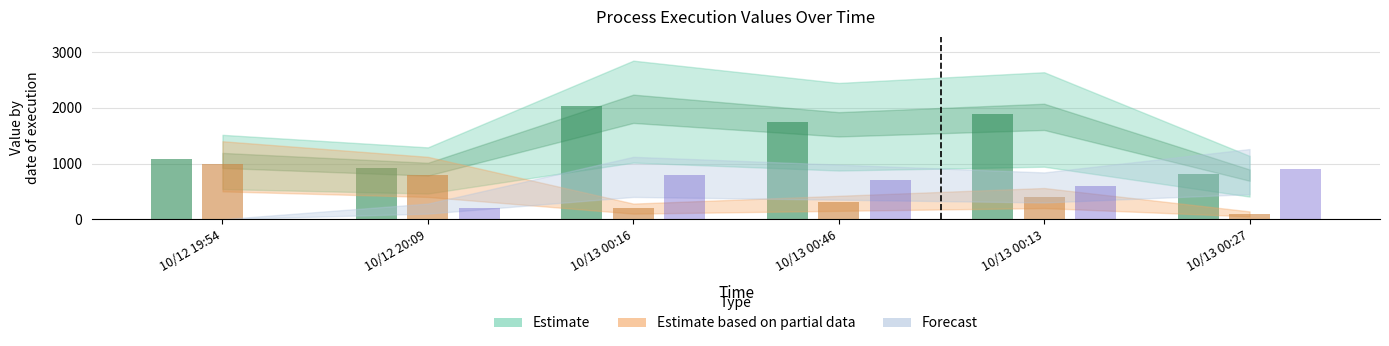

What position from the right is 10/12 20:09?

5